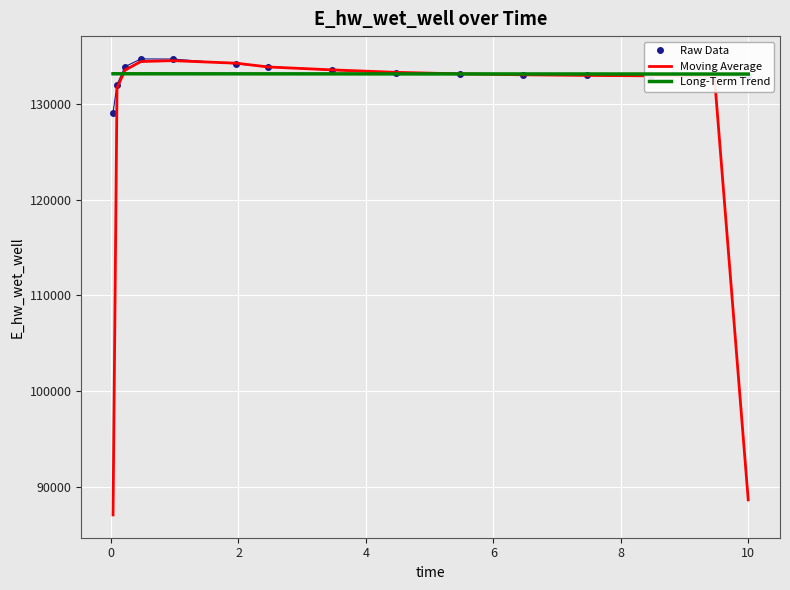

What is the lowest value of the Raw Data series?

129112.2